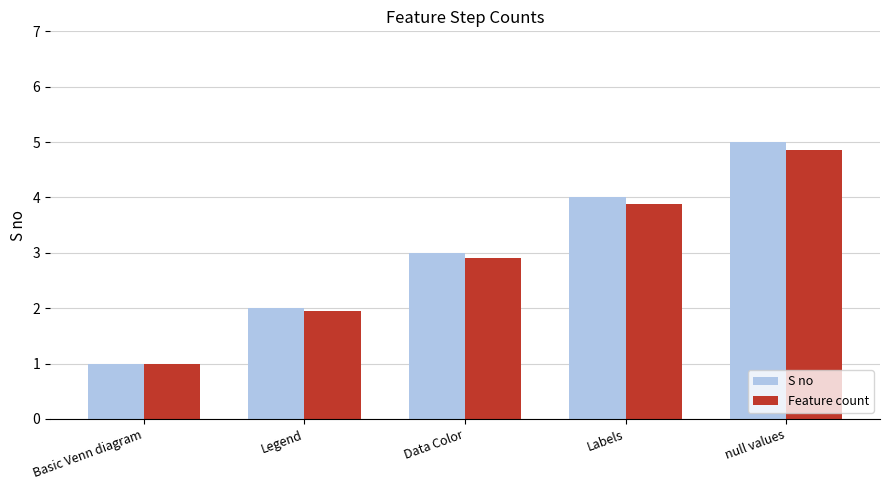

How many bars are there in total?

10